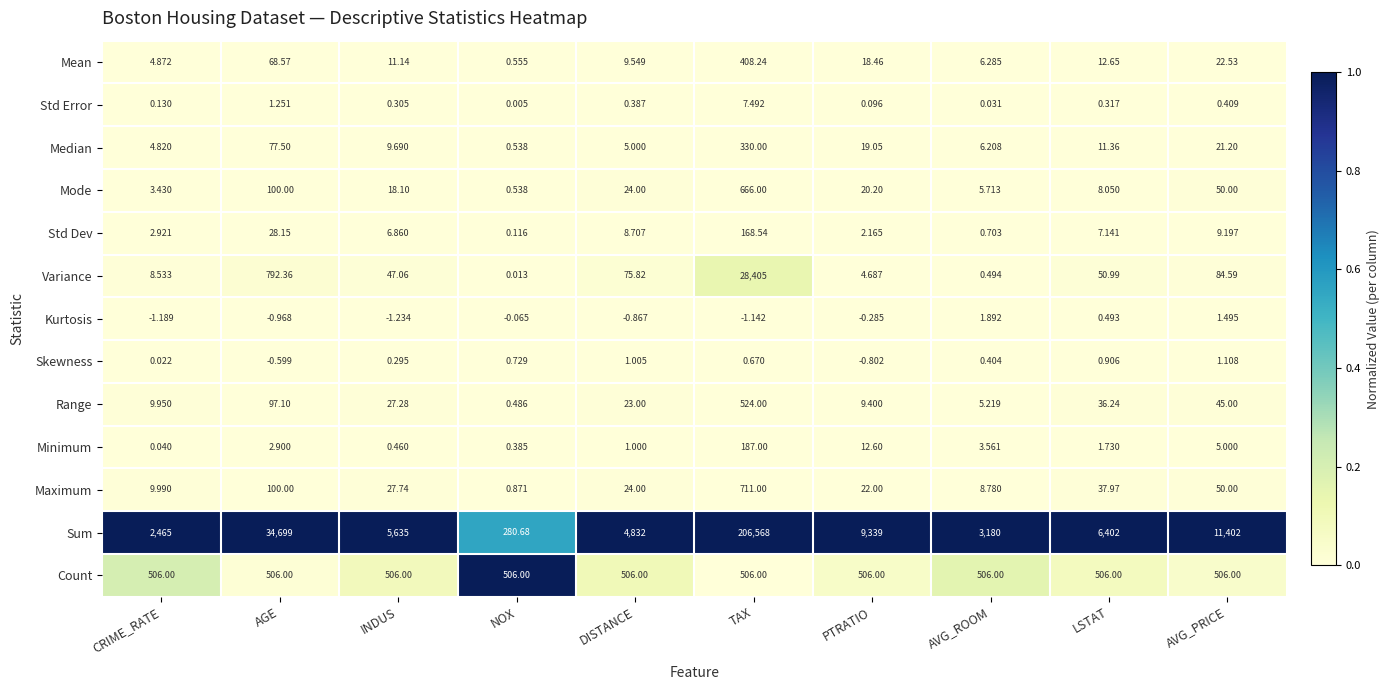

How many data points does each series have?

10